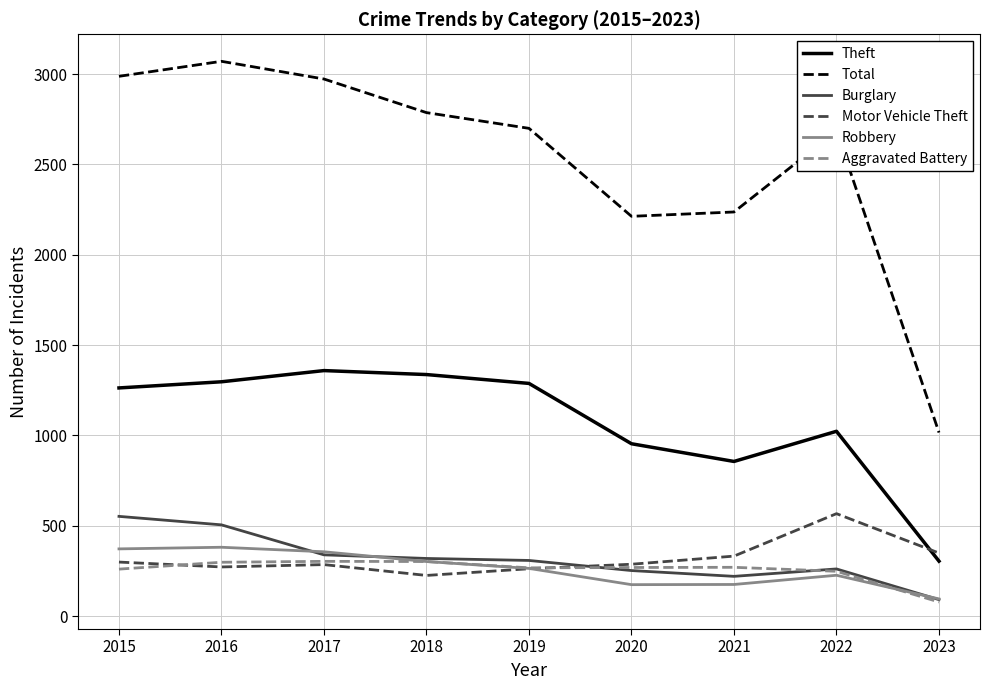

In Burglary, how many points are lower than both neighbors (excluding endpoints)?

1